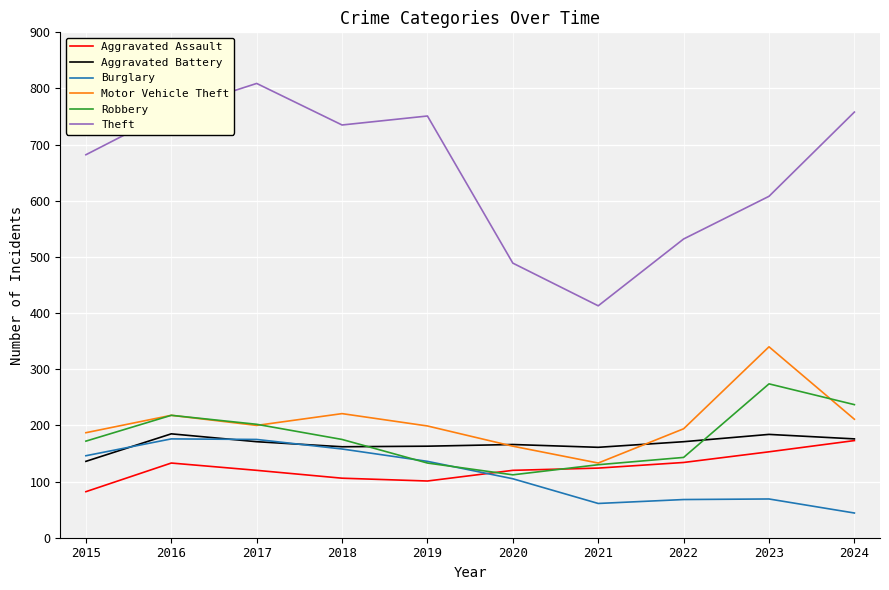

Where is Robbery nearest to the value 193?

2017